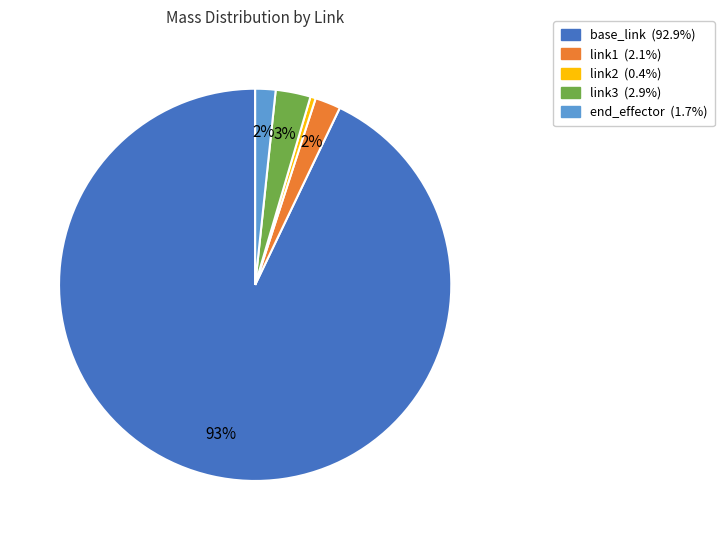

Does link1 account for over 50% of the chart?

No